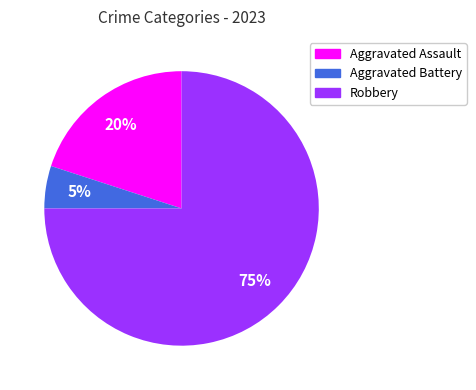

To the nearest percent, what is the combined percentage of Aggravated Battery and Robbery?

80%